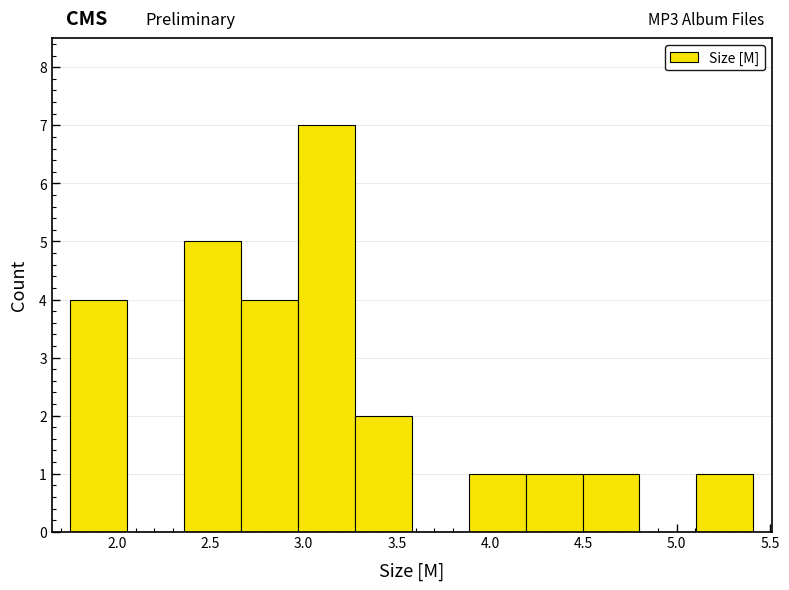

Over which range of the x-axis is the bar tallest?

2.970 to 3.275